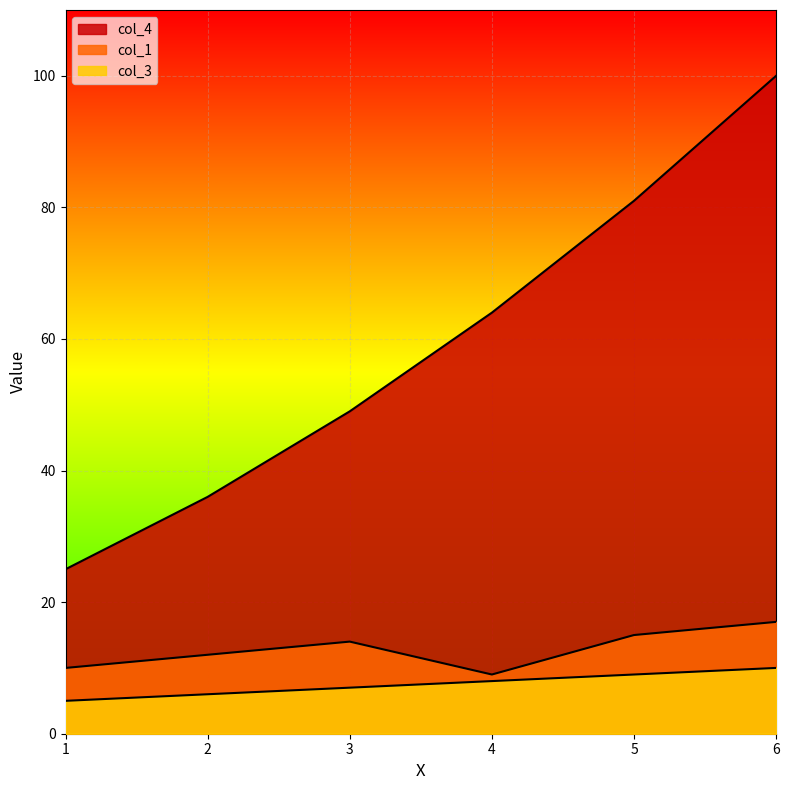

Reading right to left, transcribe all the data shown in this chart.

col_1: 6=17	5=15	4=9	3=14	2=12	1=10
col_3: 6=10	5=9	4=8	3=7	2=6	1=5
col_4: 6=100	5=81	4=64	3=49	2=36	1=25